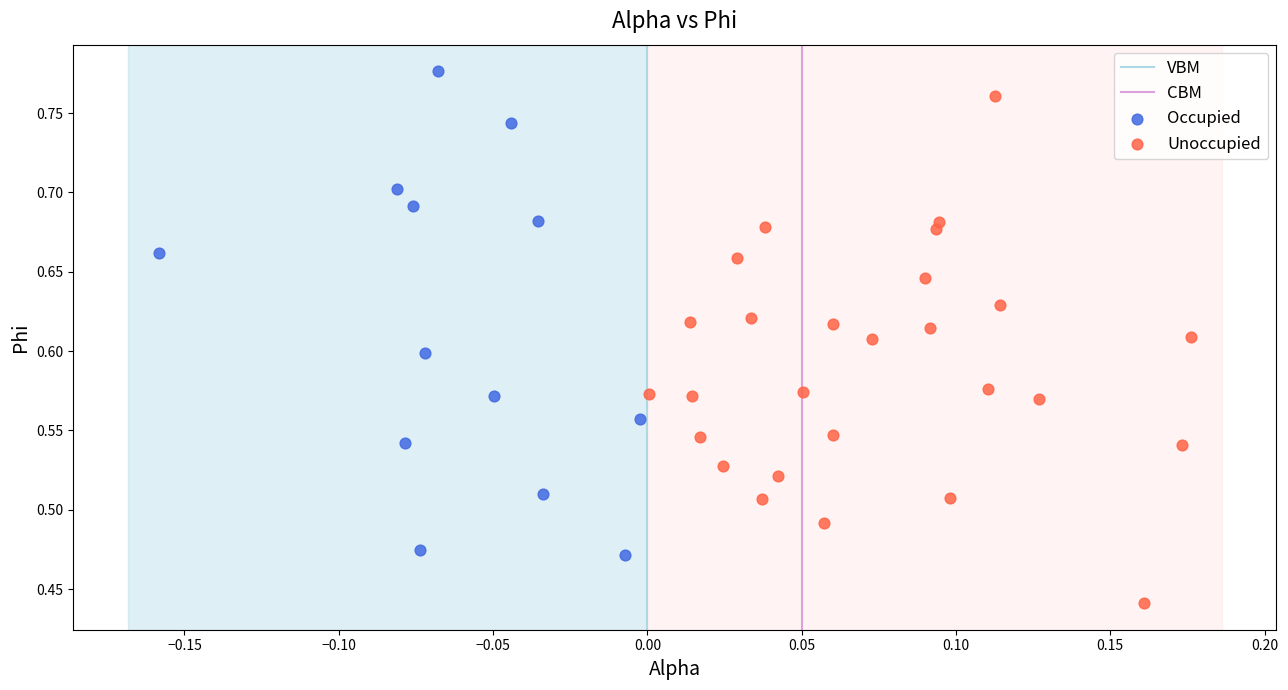

Which series contains the lowest Y value?

Unoccupied